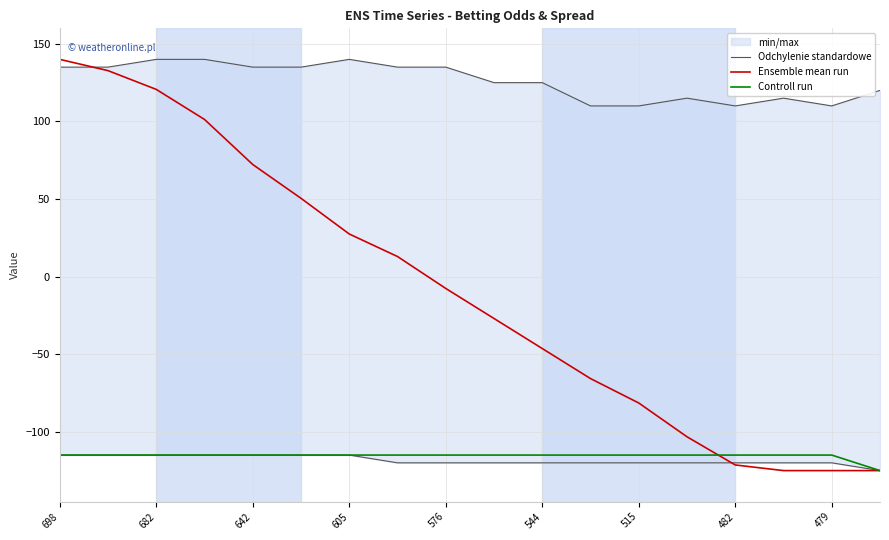

What is the approximate value of Ensemble mean run at 11?

-65.7